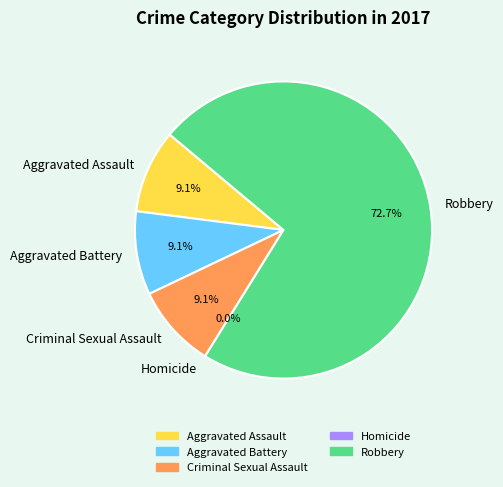

True or false: Robbery accounts for 62% of the total.

False